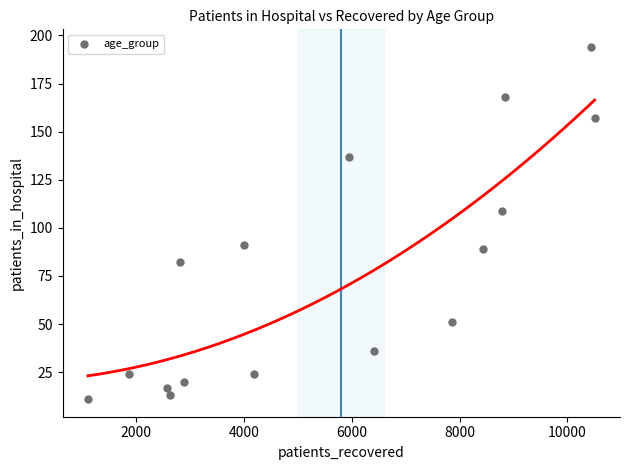

What Y value in the scatter plot is closest to 102?

109